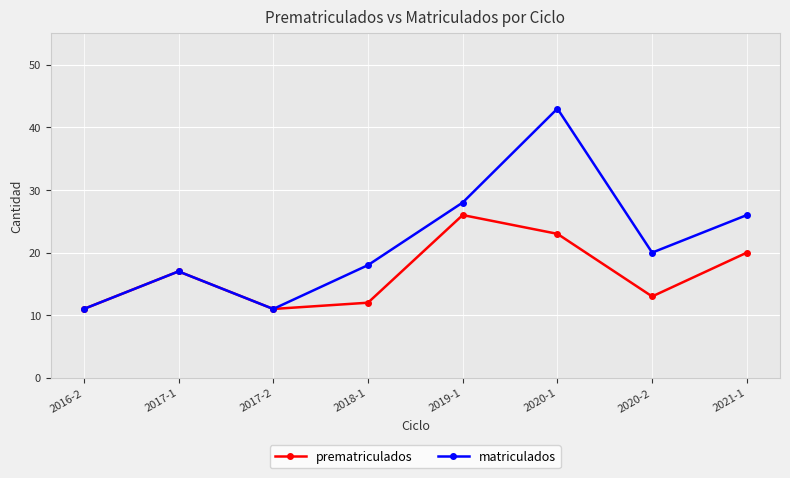

Reading left to right, list all the values displayed in this chart.

prematriculados: 11	17	11	12	26	23	13	20
matriculados: 11	17	11	18	28	43	20	26